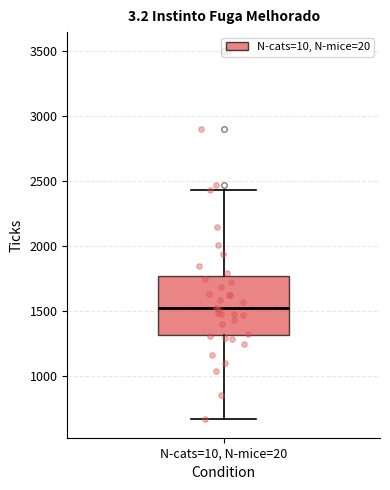

Read this box plot against the y-axis: the position of the median line, the range covered by the box, and the ends of both whiskers. The values are not printed on the chart, so give them approximately, as read against the axis.

median 1550, box 1300 to 1750, whiskers 650 to 2450